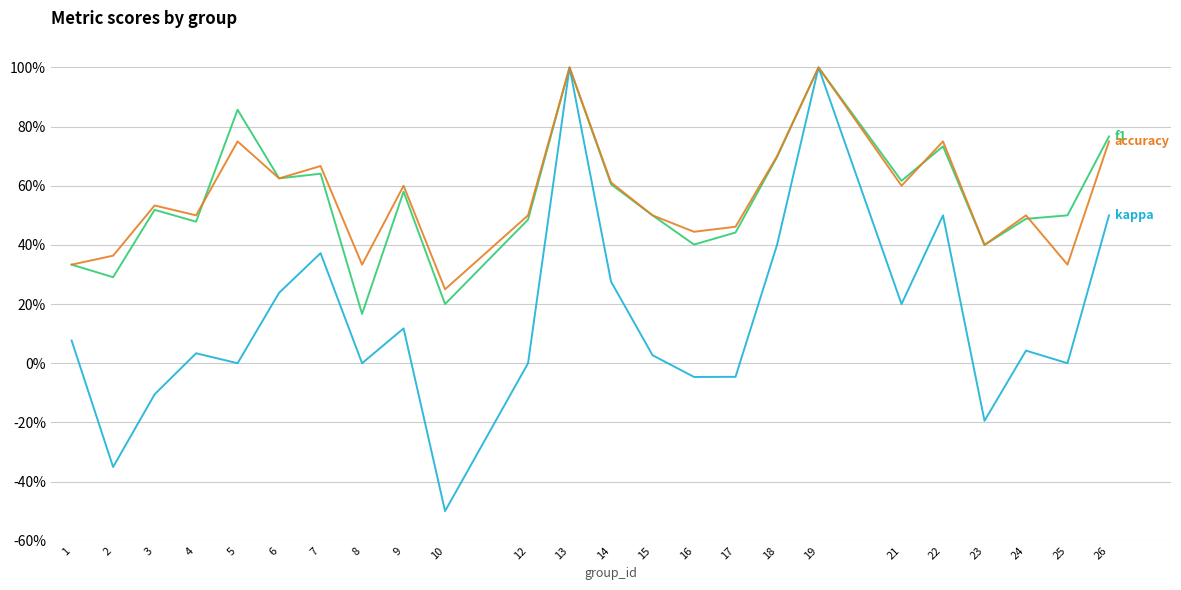

The accuracy series shows 0.9 at 9. True or false?

False